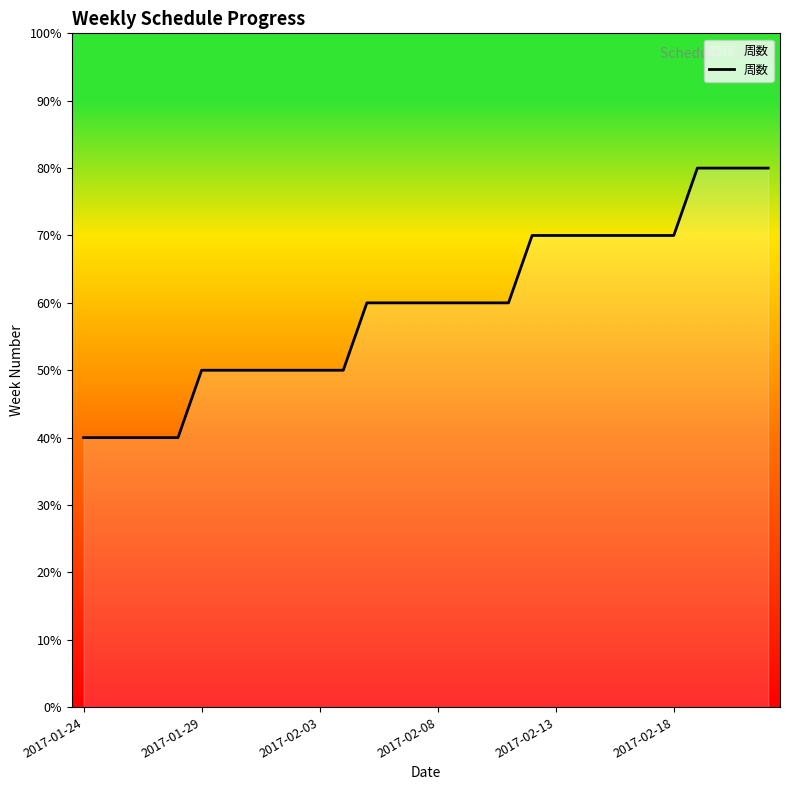

Reading right to left, extract all data points from this chart.

8	8	8	8	7	7	7	7	7	7	7	6	6	6	6	6	6	6	5	5	5	5	5	5	5	4	4	4	4	4